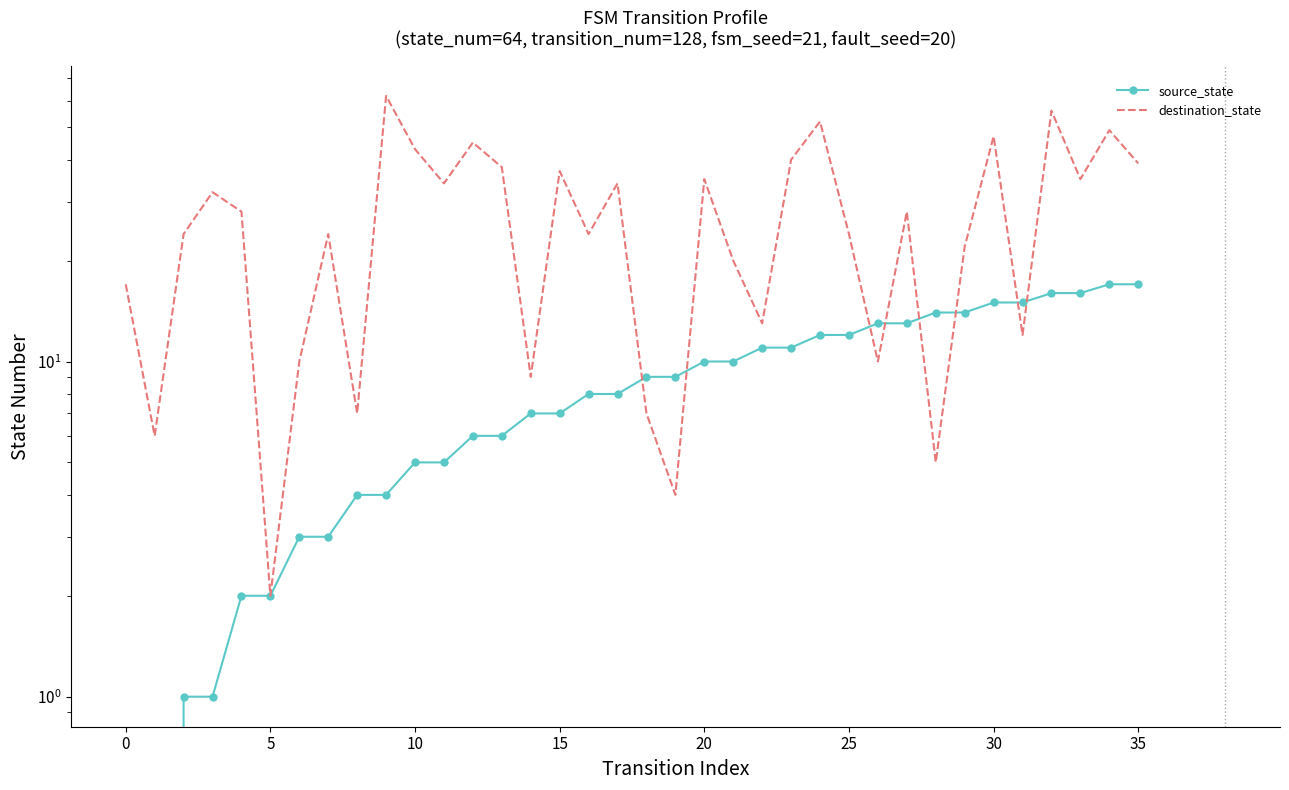

What is the maximum value shown in the chart?

62